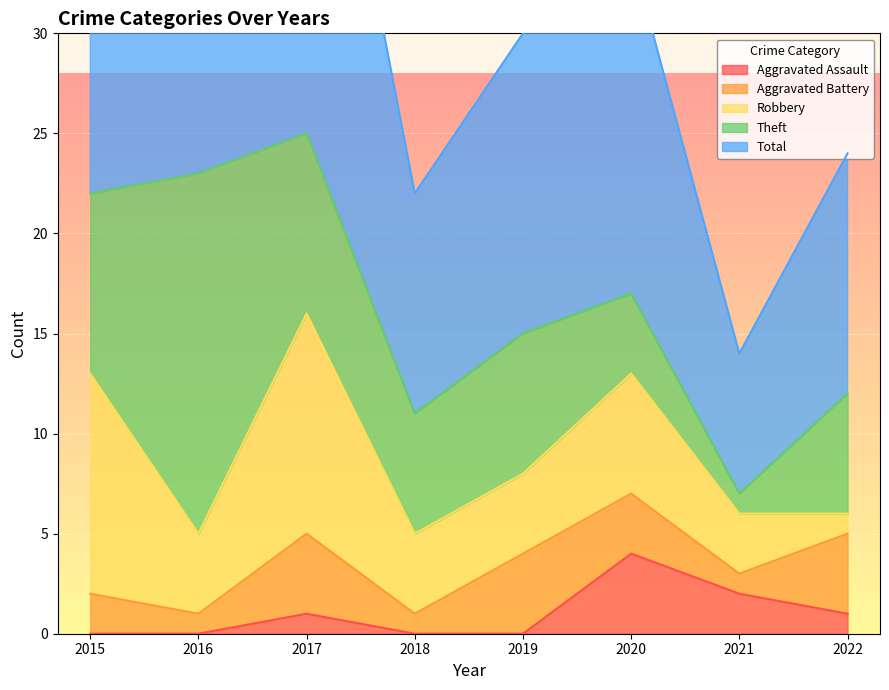

Which category has the highest value across all series?

2017